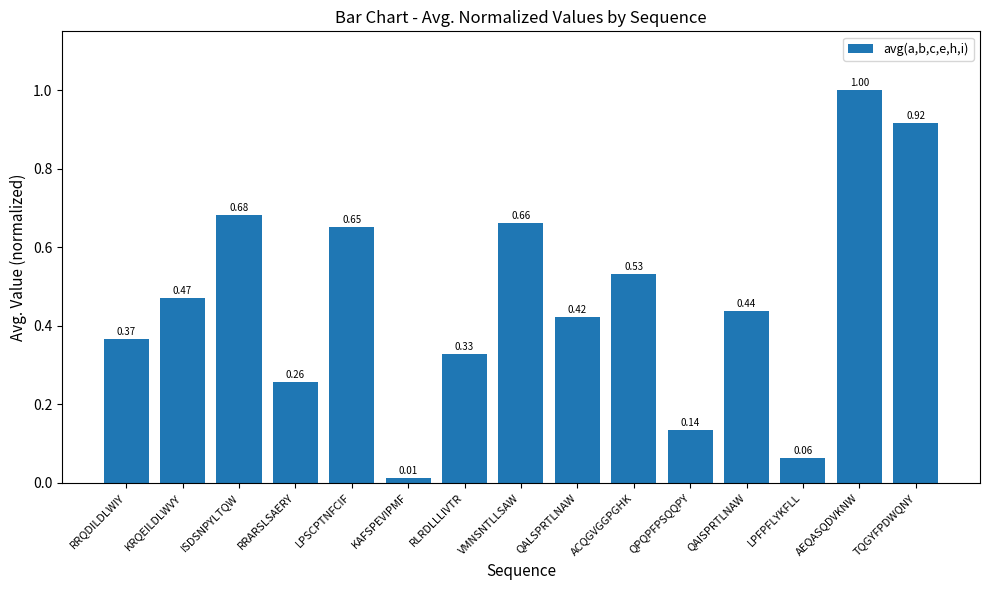

The chart shows a value of 0.2 at KRQEILDLWVY. True or false?

False